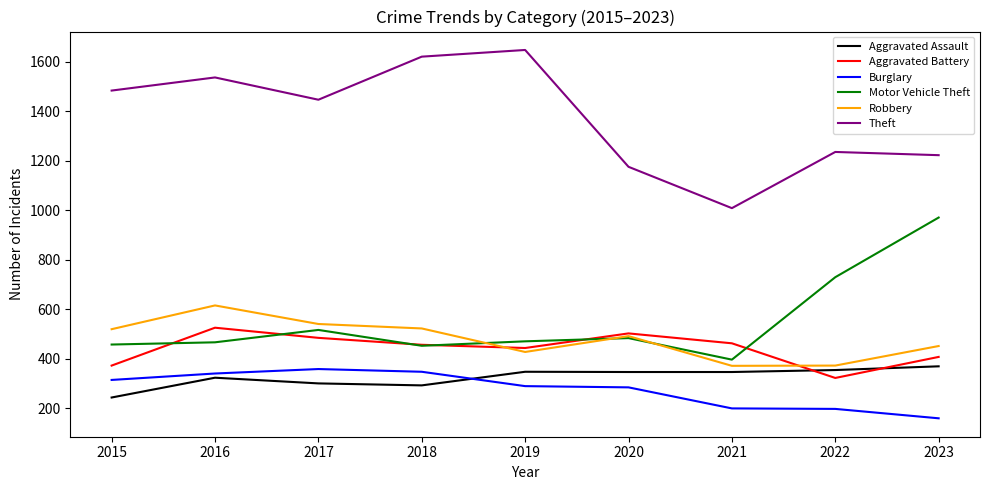

Where does the Robbery series first go above 491?

2015